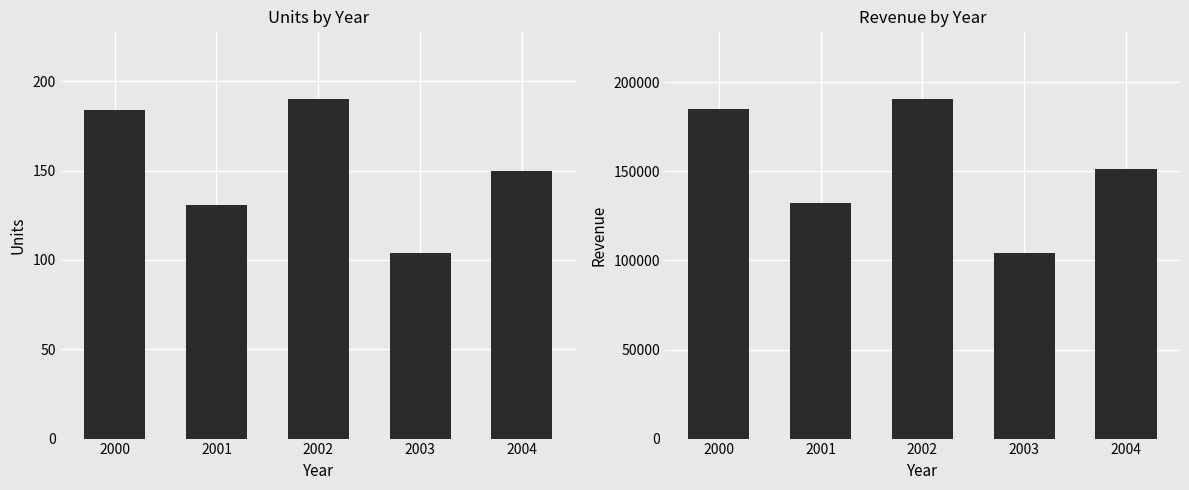

What is the sum of all Revenue values?

763568